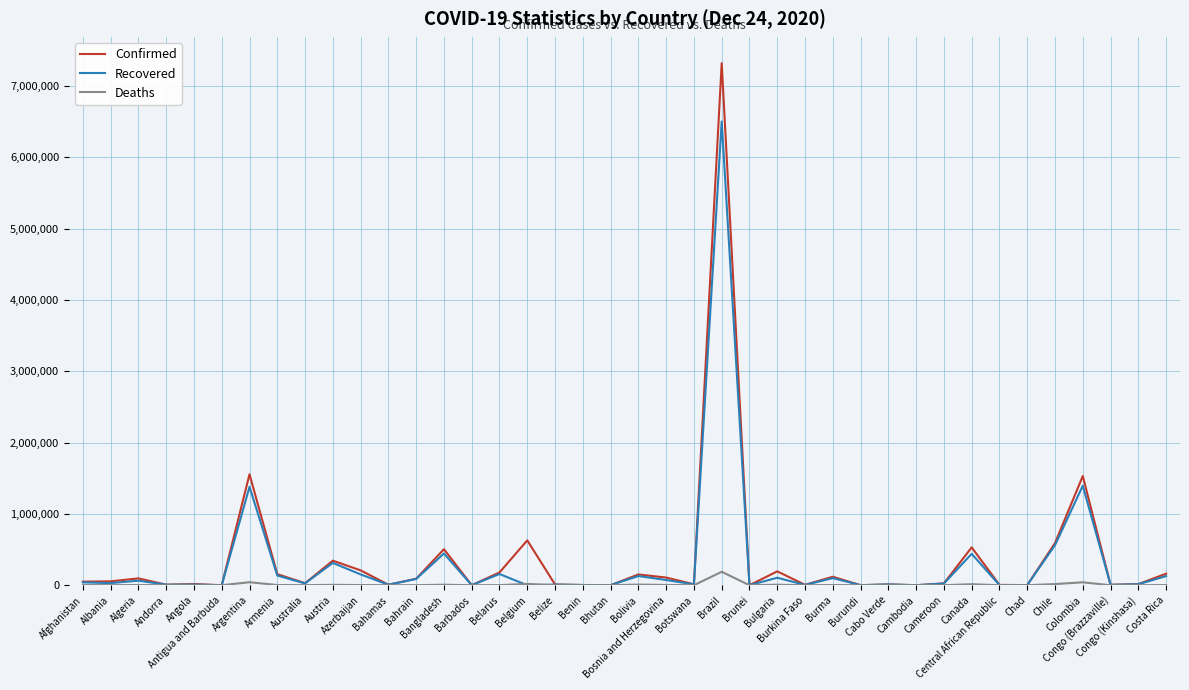

Which series has the widest spread of values?

Confirmed